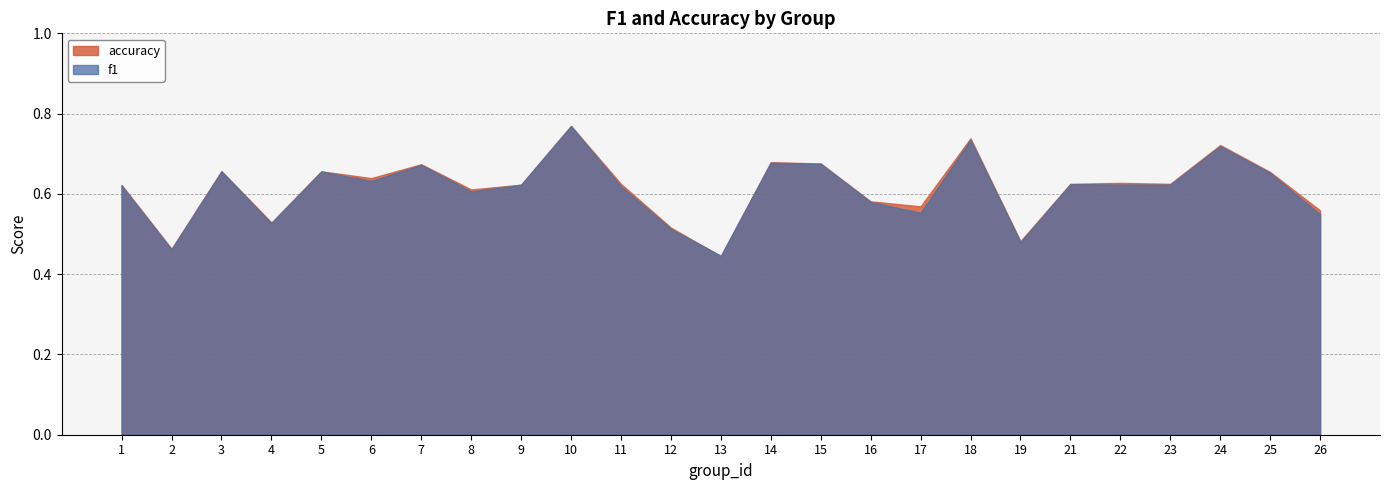

Does the chart have visible grid lines?

Yes